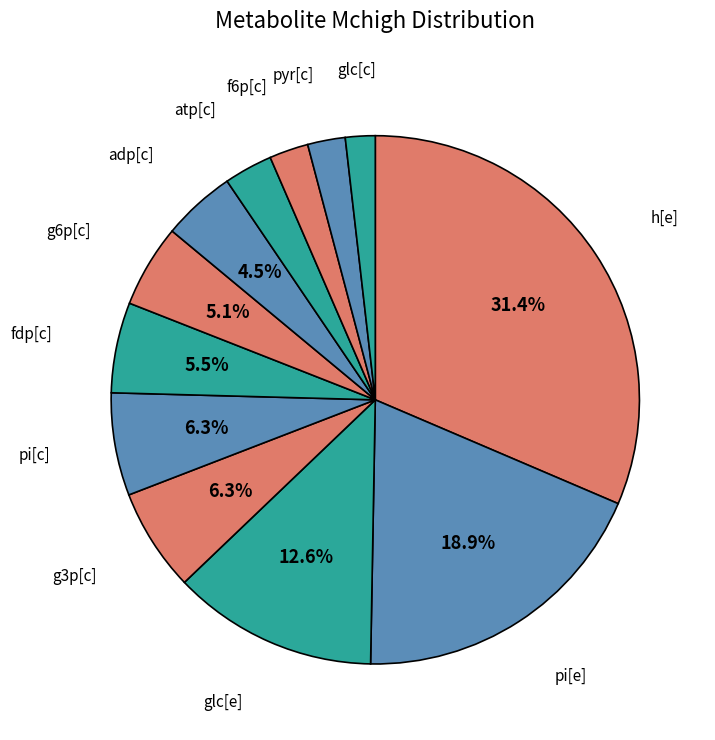

What is the ratio of the value at glc[c] to the value at pi[c]?

0.3